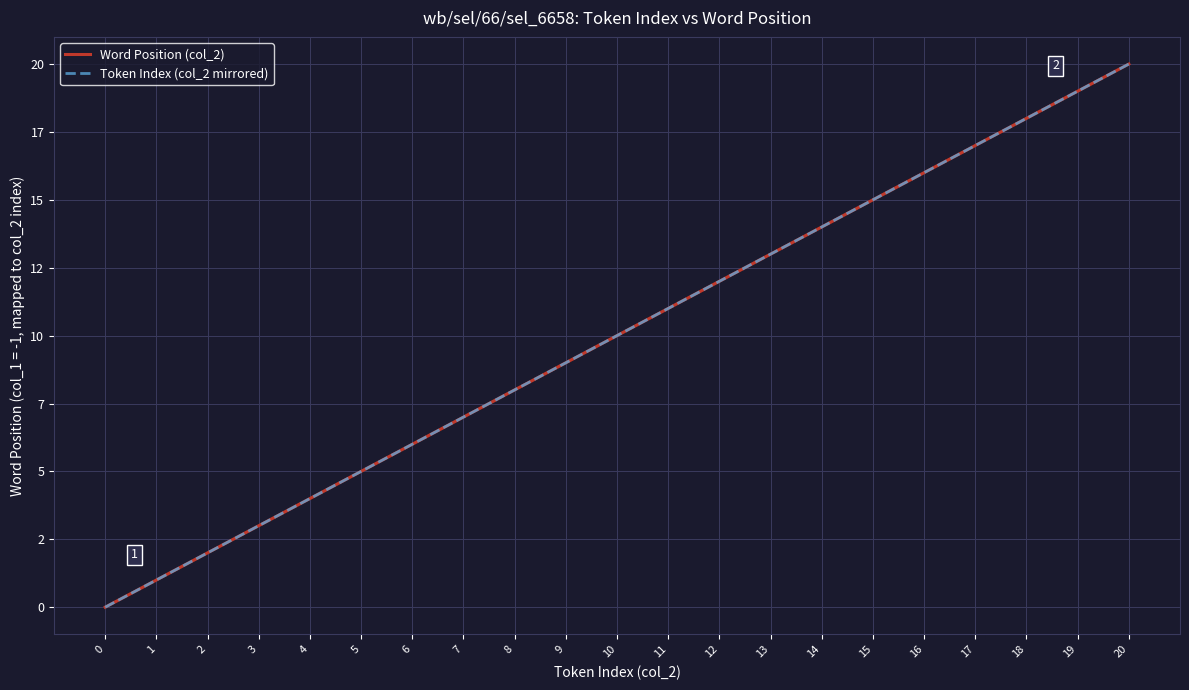

At 14, list the series in order from largest to smallest.

Word Position (col_2), Token Index (col_2 mirrored)